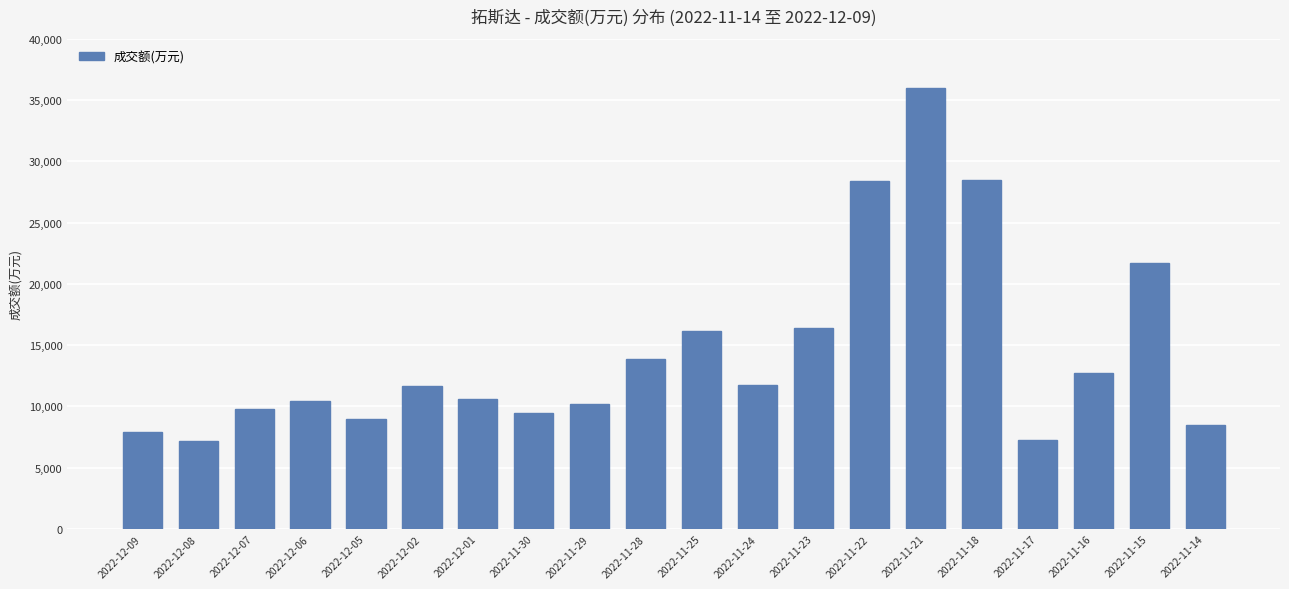

What is the ratio of the value at 2022-11-21 to the value at 2022-11-29?

3.5